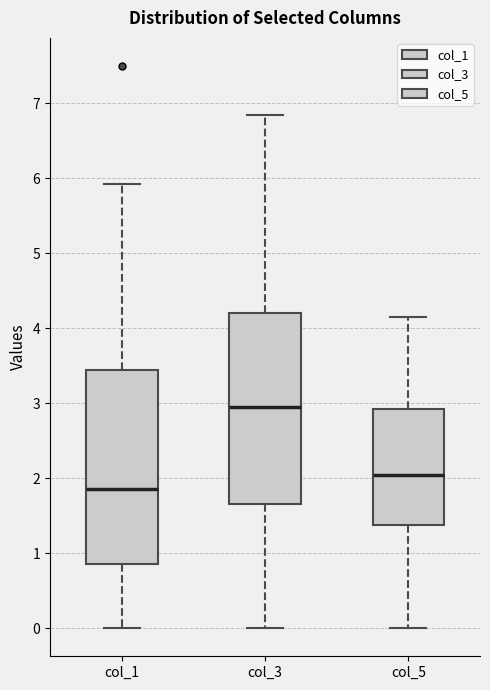

Reading left to right, read every box against the y-axis: the position of its median line, the range the box covers, and the ends of its whiskers. The values are not printed on the chart, so give them approximately, as read against the axis.

col_1: median 1.9, box 0.9 to 3.5, whiskers 0.0 to 5.9
col_3: median 3.0, box 1.7 to 4.2, whiskers 0.0 to 6.9
col_5: median 2.1, box 1.4 to 2.9, whiskers 0.0 to 4.2